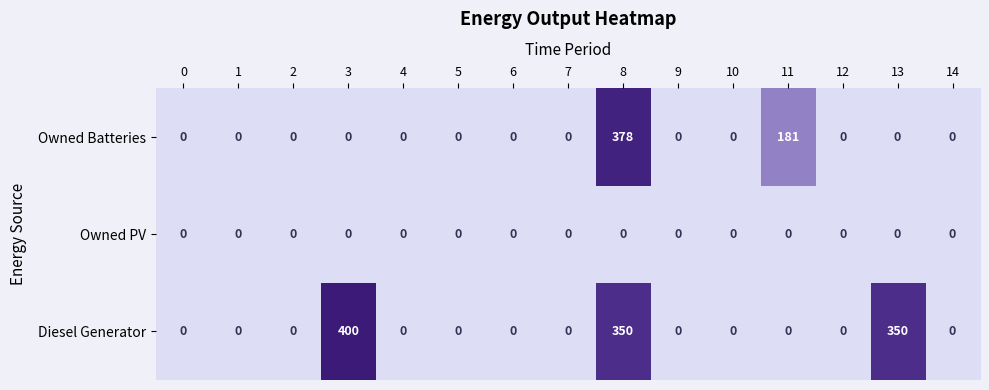

Which series changed the most between 7 and 13?

Diesel Generator